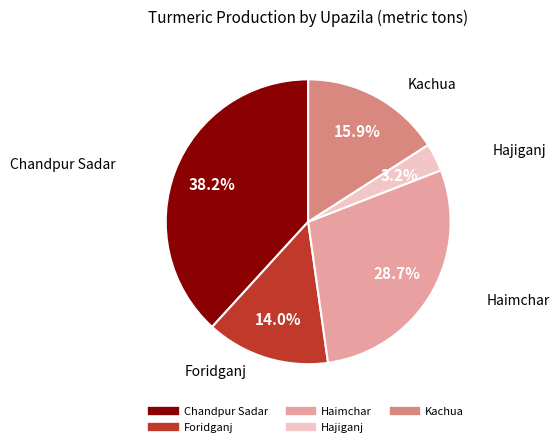

Combined, what portion of the pie is Hajiganj and Foridganj?

17.2%